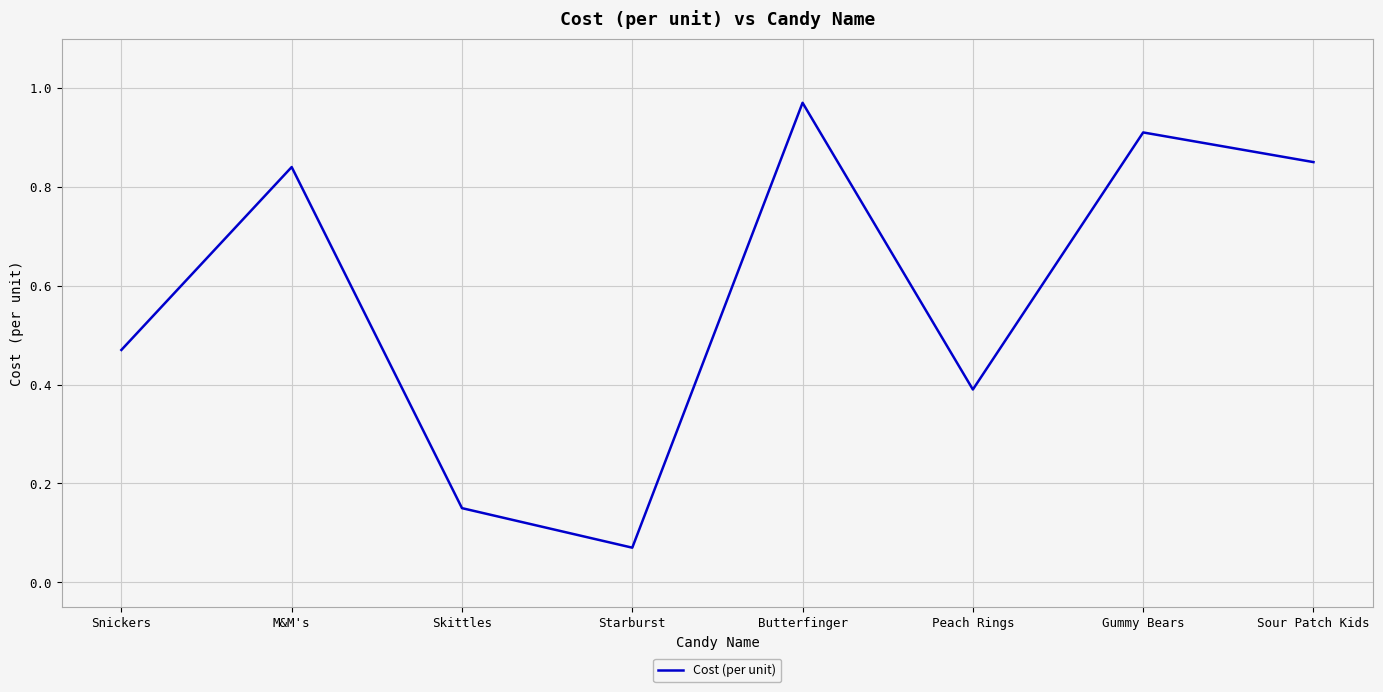

What is the change in value from Skittles to Gummy Bears?

+0.8